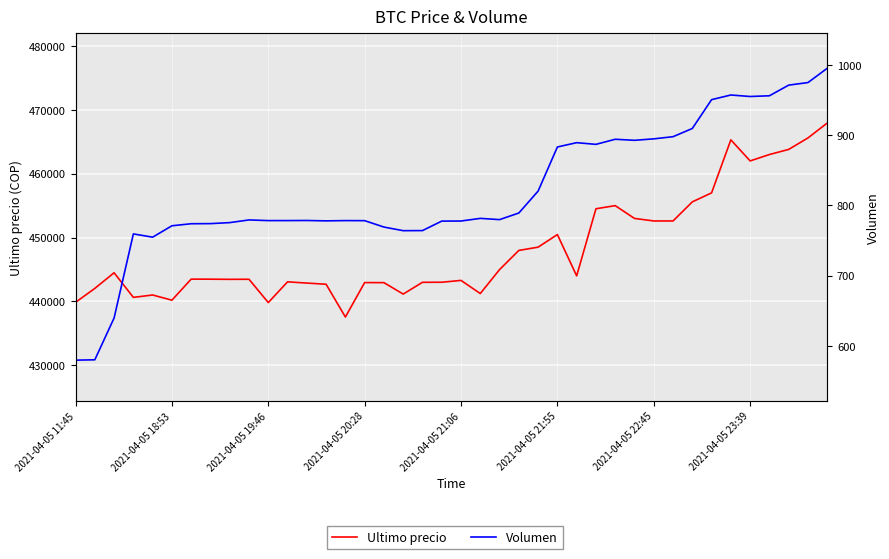

What is the spread (max minus min) of values at 24?

447679.6